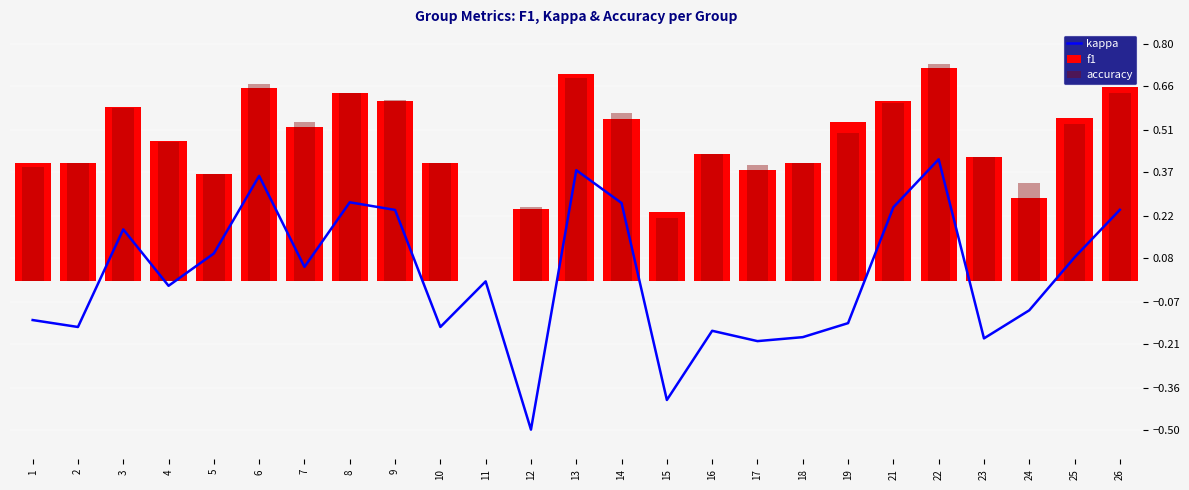

What value does the kappa series have at 15?

-0.4